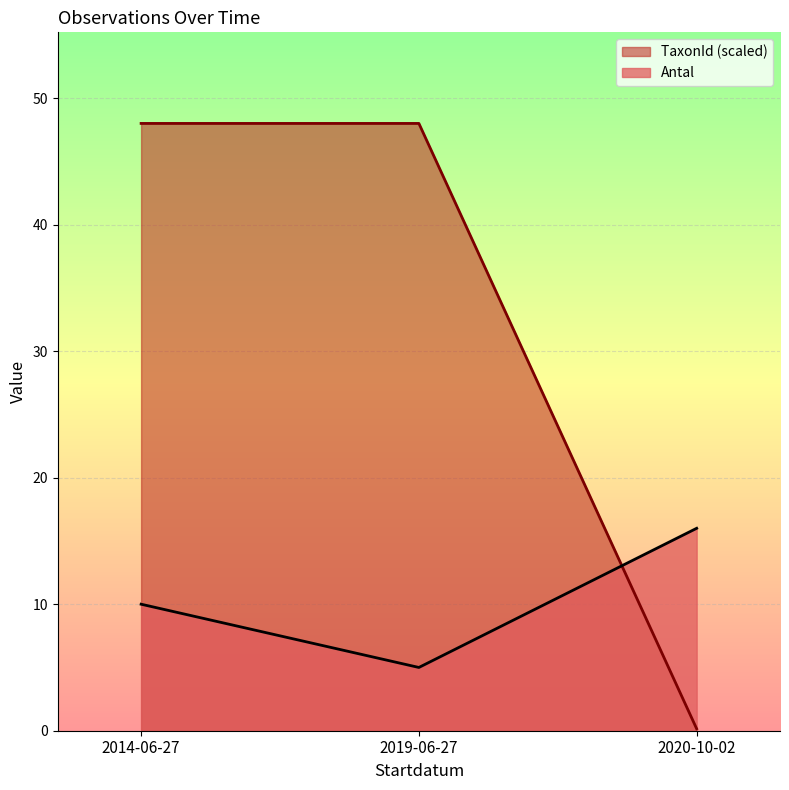

At which label does TaxonId reach its minimum?

2020-10-02